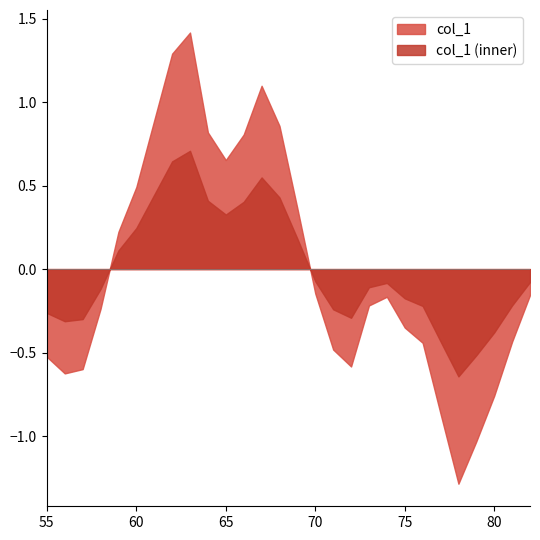

True or false: the data has more than 2 interior local peaks.

True